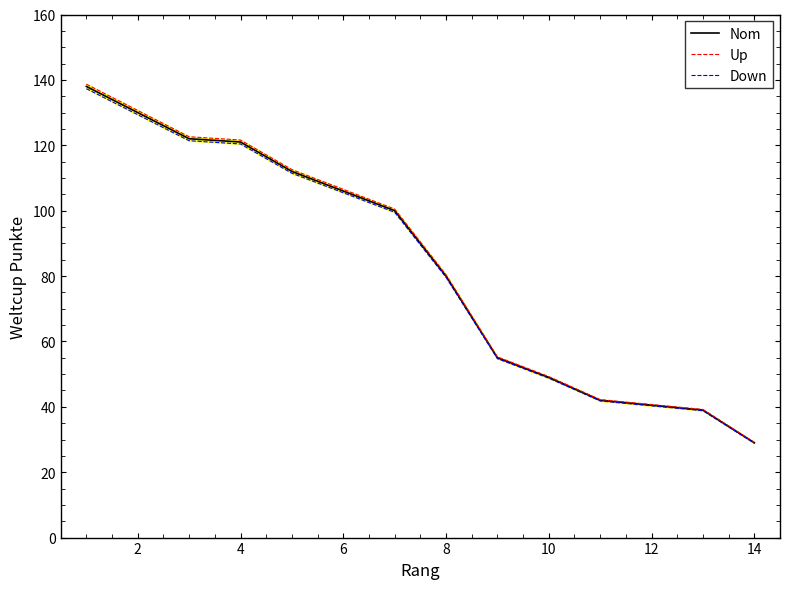

At how many categories does at least one series exceed 98?

7